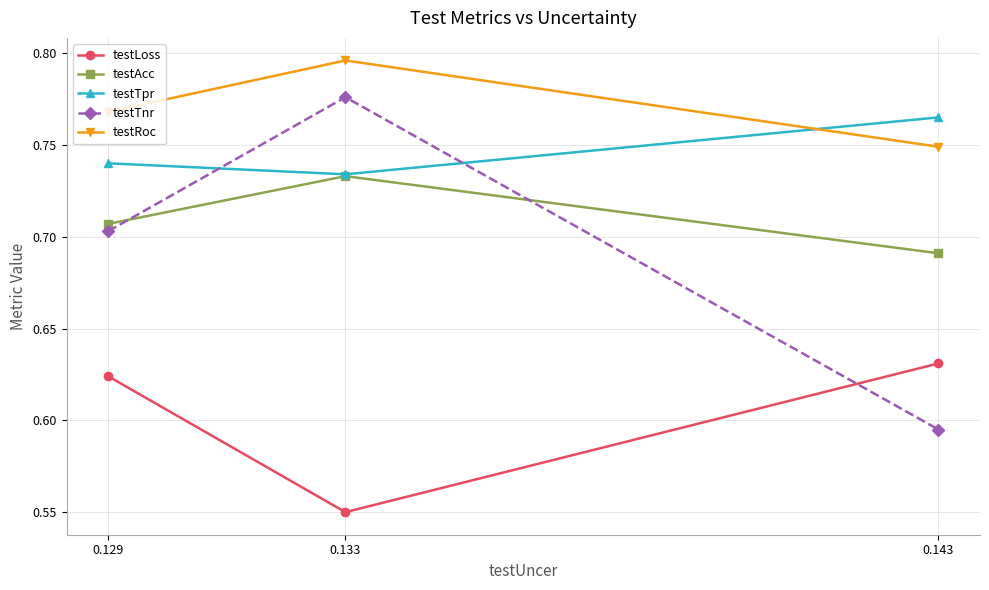

How many lines are shown in the chart?

5